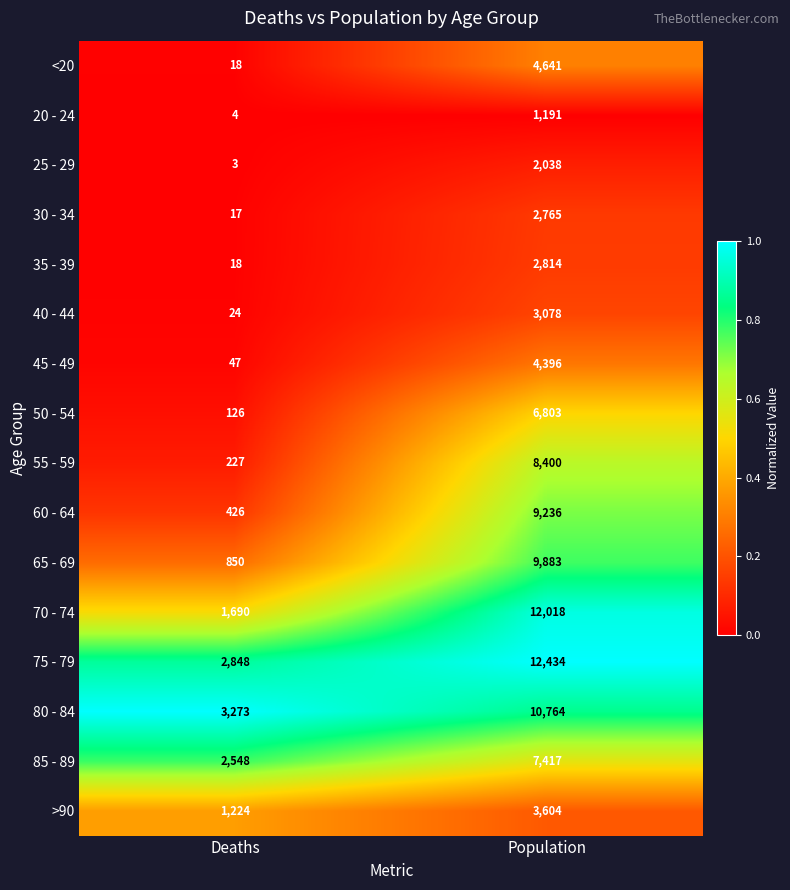

What is the difference between the maximum and minimum values in the 80 - 84 series?

7491